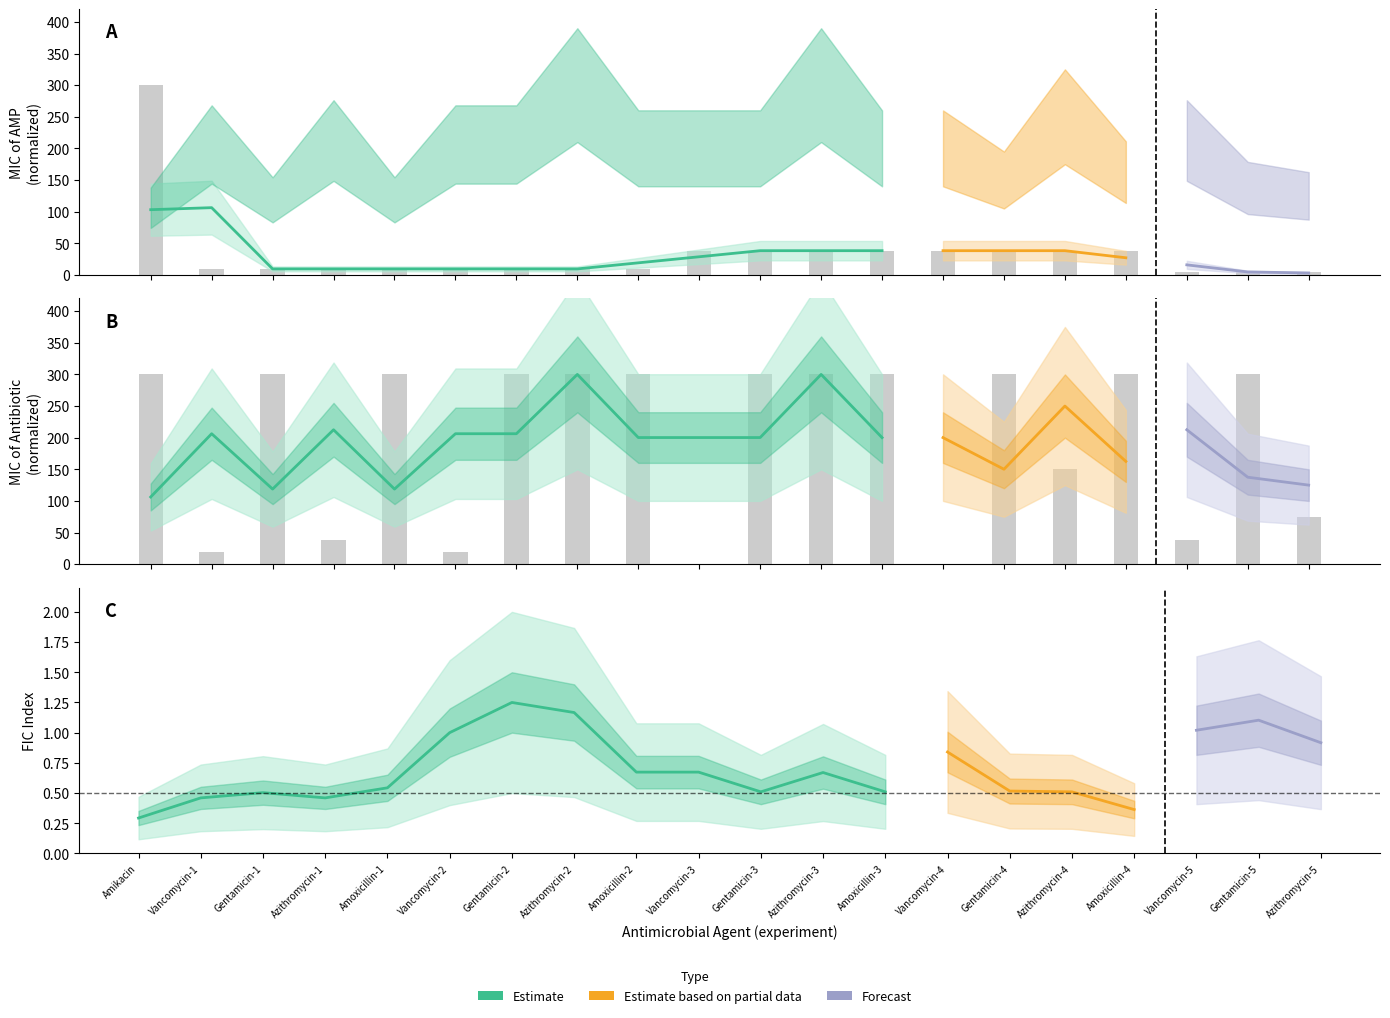

What is the difference between the second highest and minimum values in the MIC AMP low series?

33.6